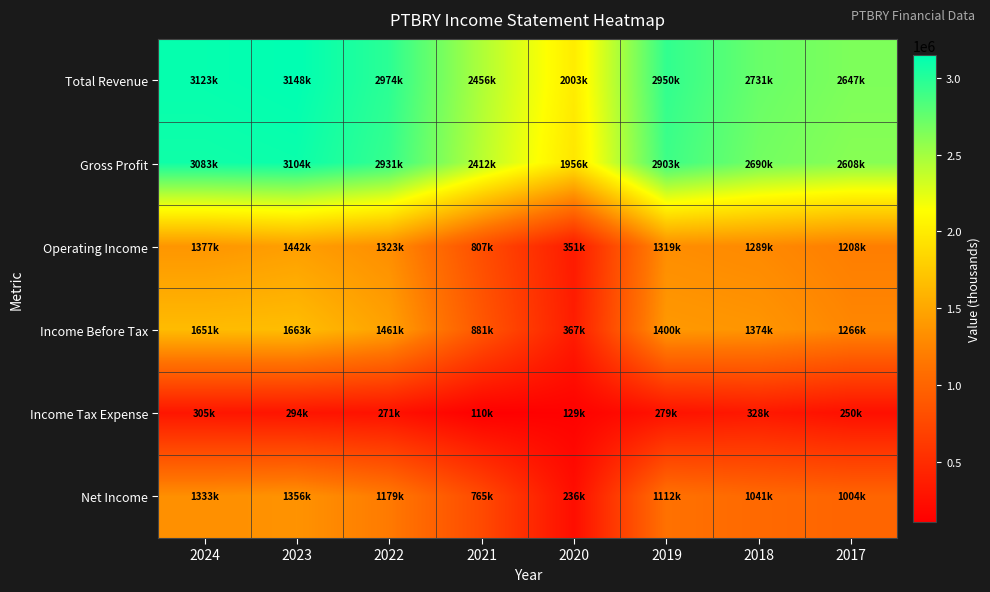

Which series has the largest total across all categories?

Total Revenue